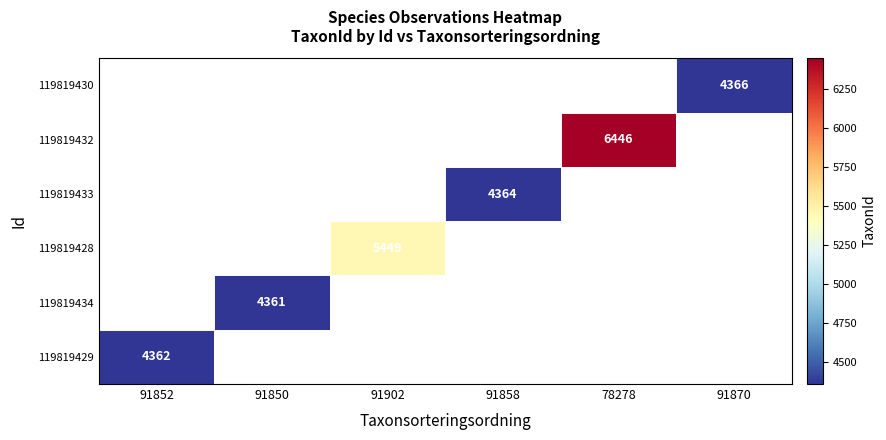

The 119819430 series shows 944 at 91870. True or false?

False